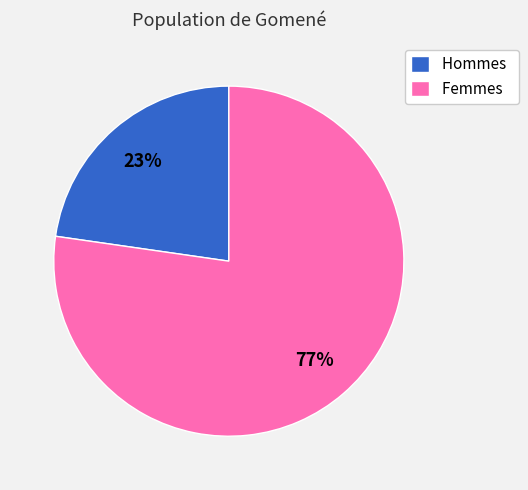

To the nearest percent, what portion does Hommes represent?

23%